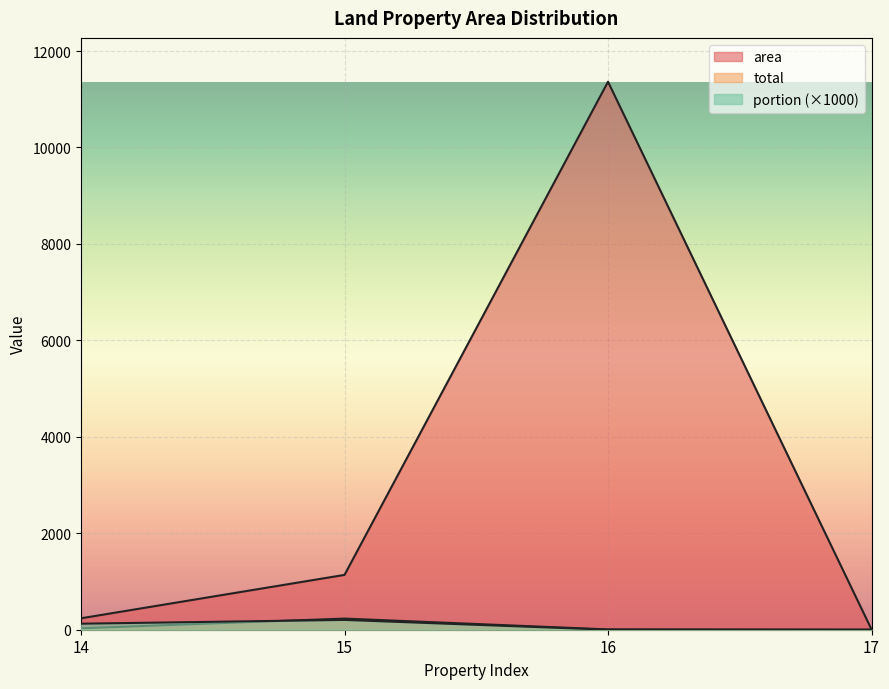

How many interior local peaks does the total series have?

1